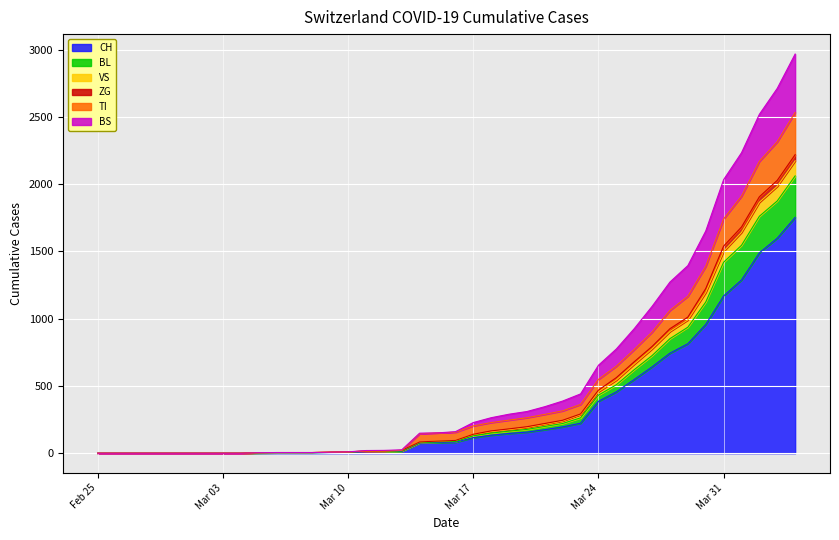

What is the maximum value for CH?

1753